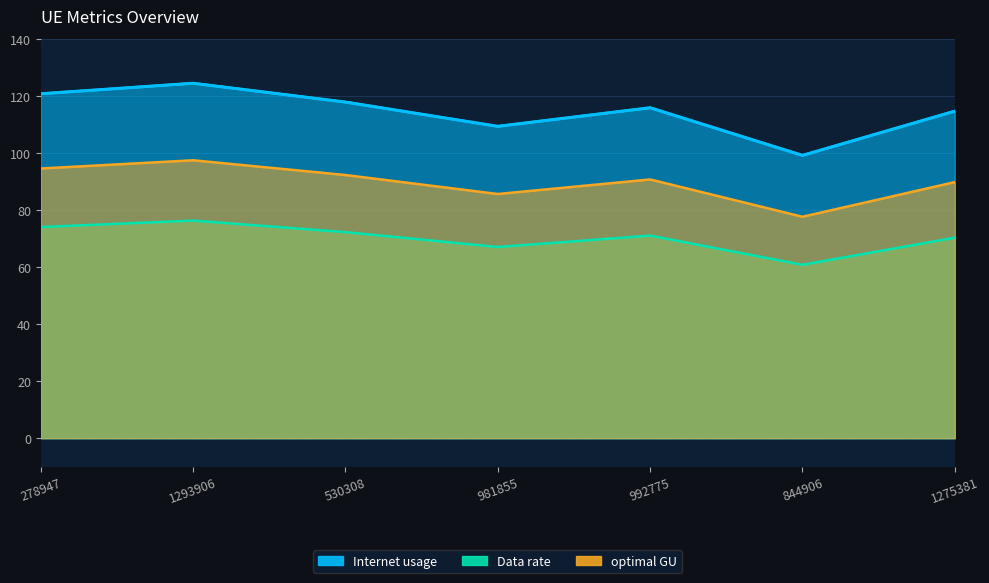

The Internet usage series shows 199.5 at 992775. True or false?

False